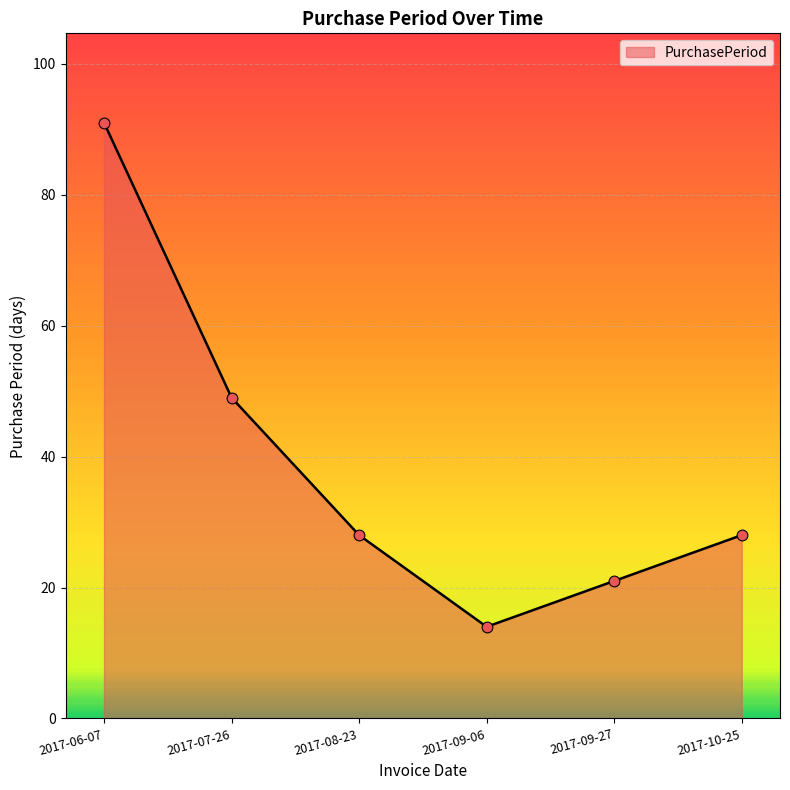

Which has a higher value, 2017-10-25 or 2017-06-07?

2017-06-07